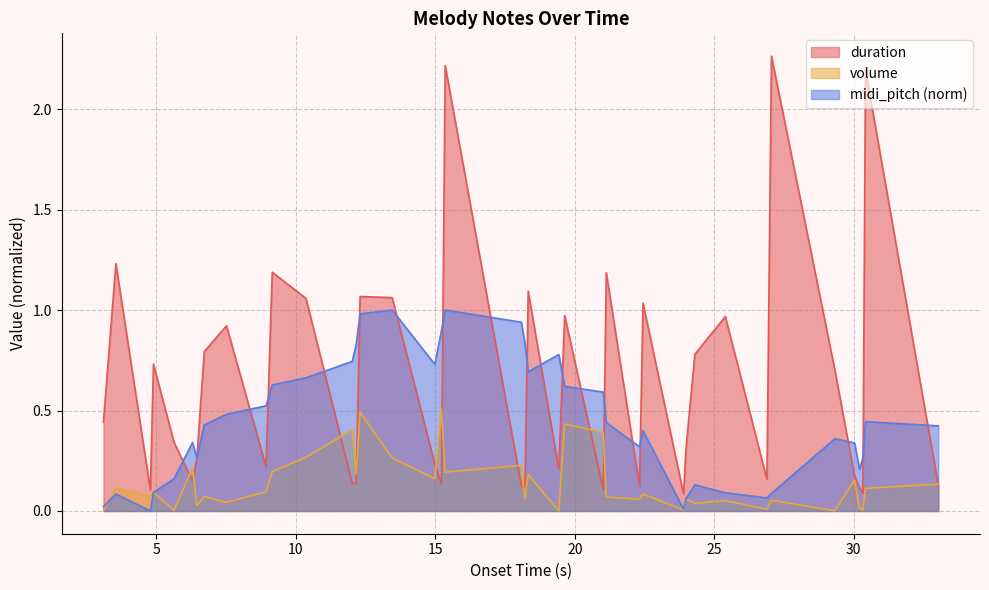

In volume, how many points are lower than both neighbors (excluding endpoints)?

15